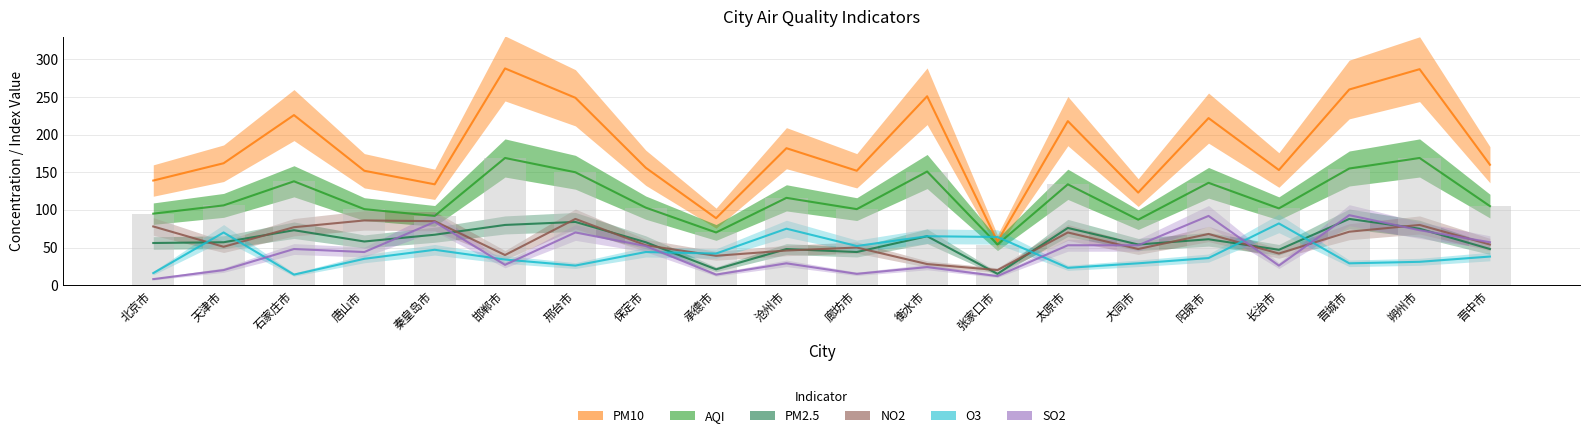

Does the chart contain any negative values?

No